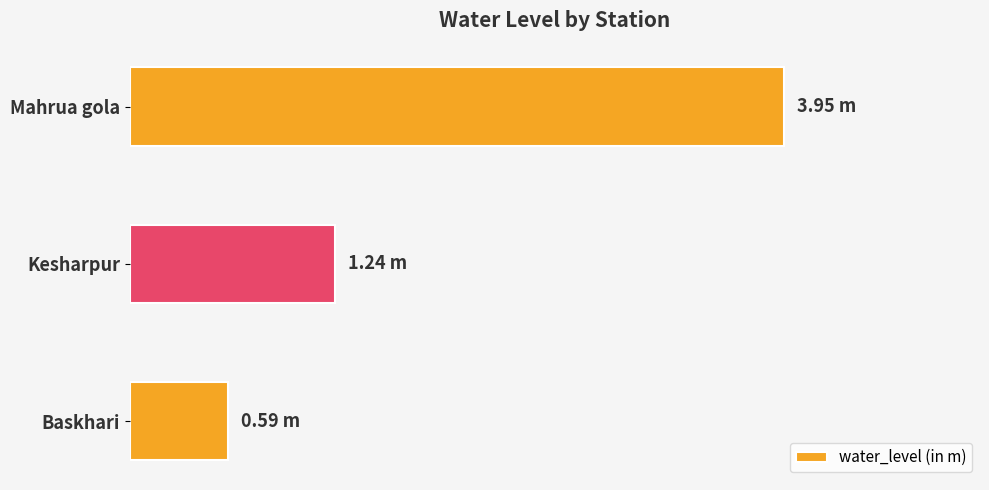

Does the chart contain any negative values?

No